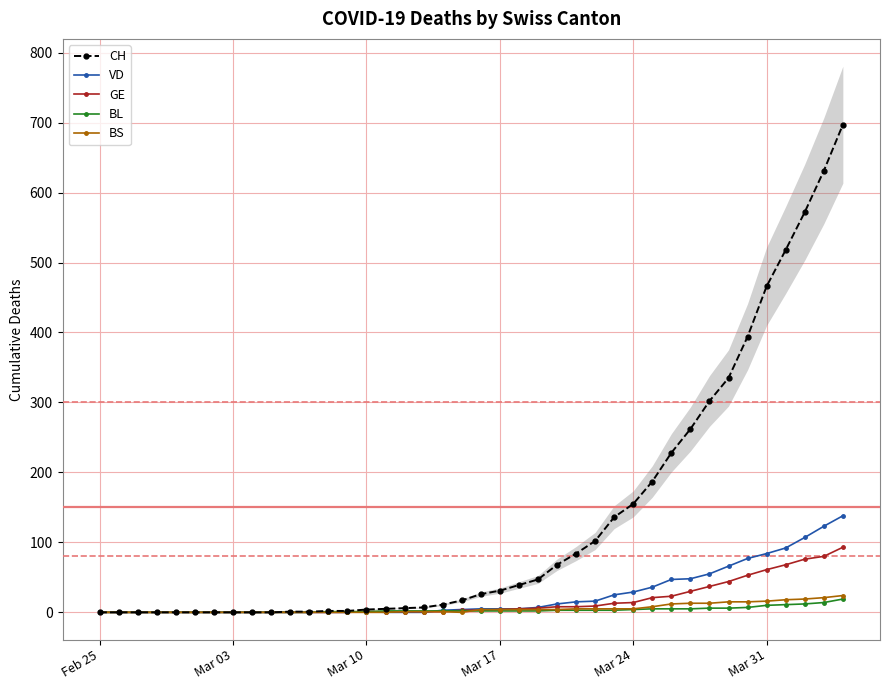

What are all the series names shown in the legend?

CH, VD, GE, BL, BS